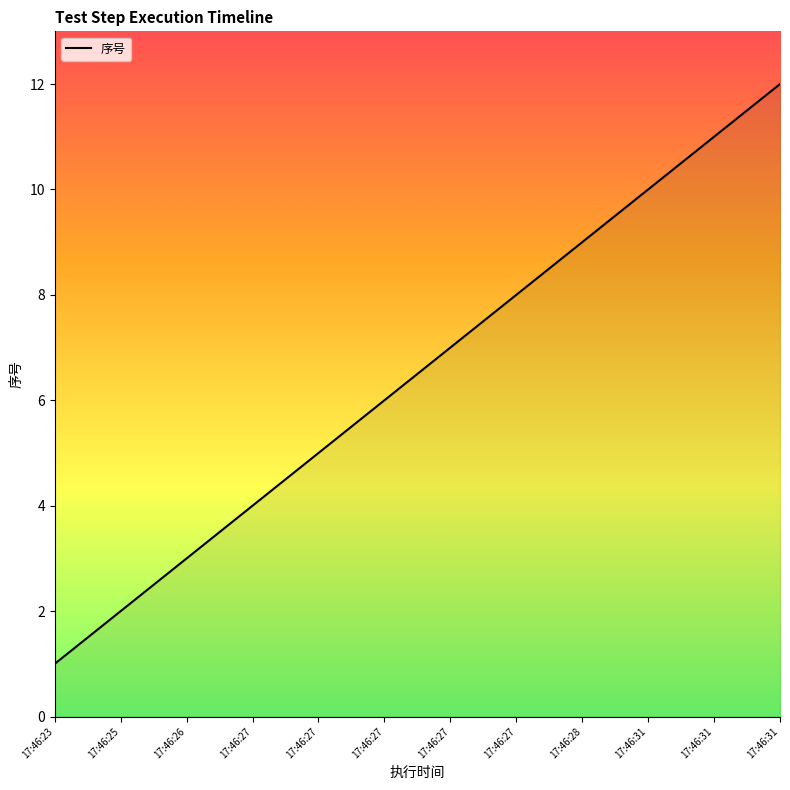

Rank the categories by value from lowest to highest.

17:46:23, 17:46:25, 17:46:26, 17:46:27, 17:46:27, 17:46:27, 17:46:27, 17:46:27, 17:46:28, 17:46:31, 17:46:31, 17:46:31